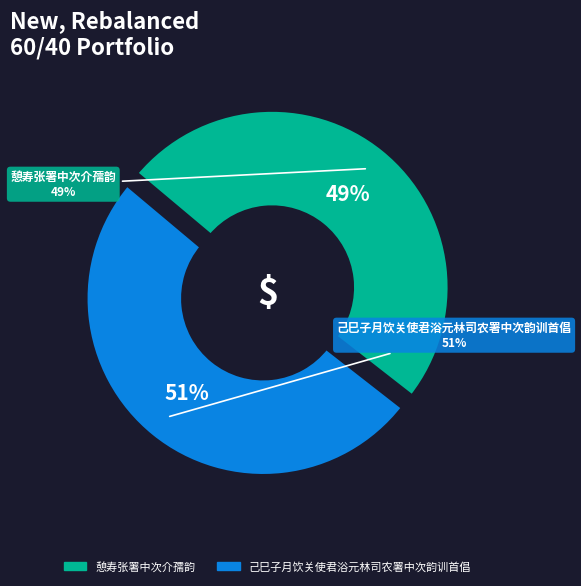

To the nearest percent, what percentage of the pie is 己巳子月饮关使君浴元林司农署中次韵训首倡?

51%